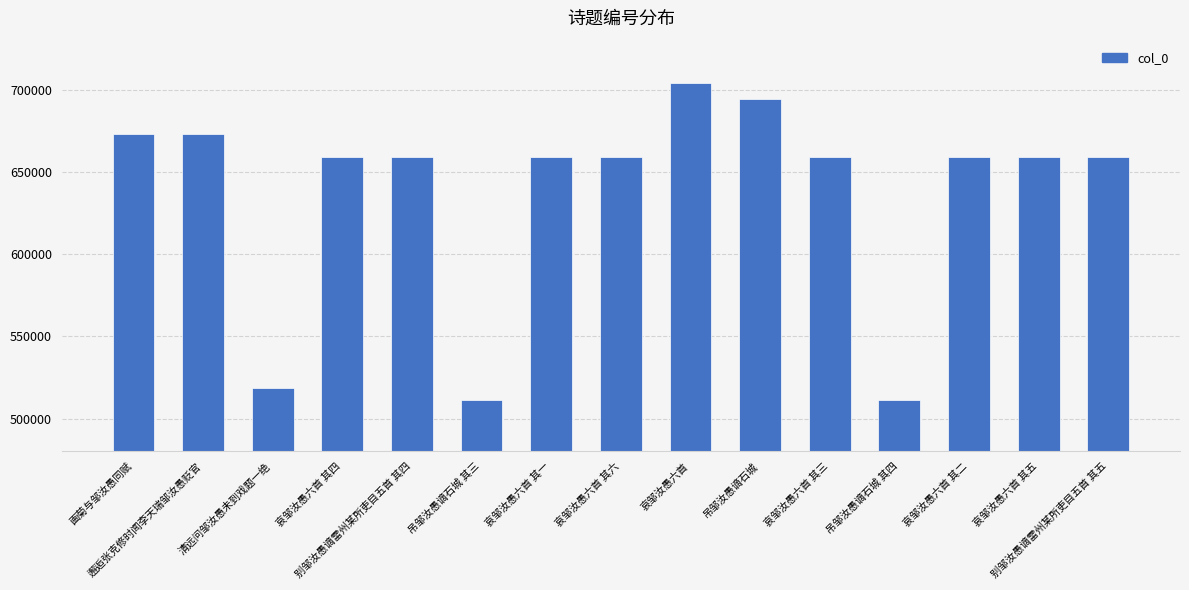

What is the difference between the values at 清远问邹汝愚未到戏题一绝 and 哀邹汝愚六首 其二?

140705